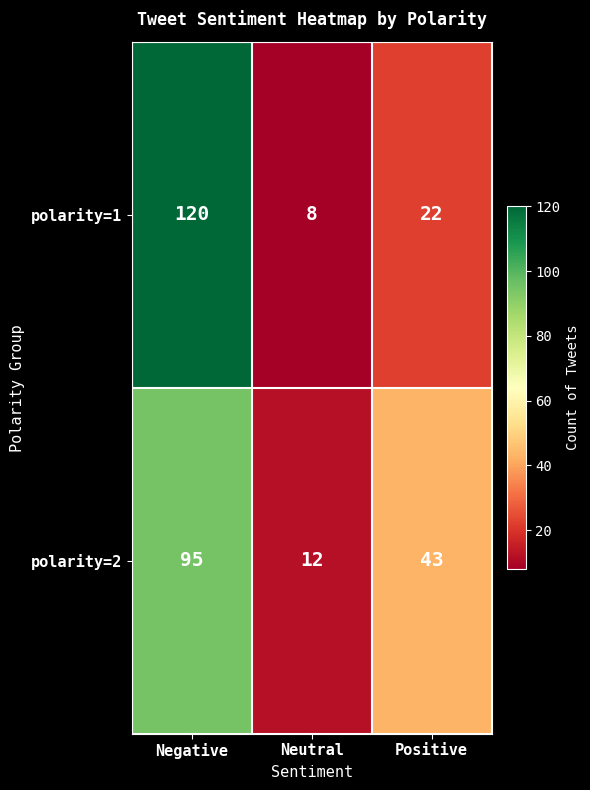

What is the greatest value displayed?

120